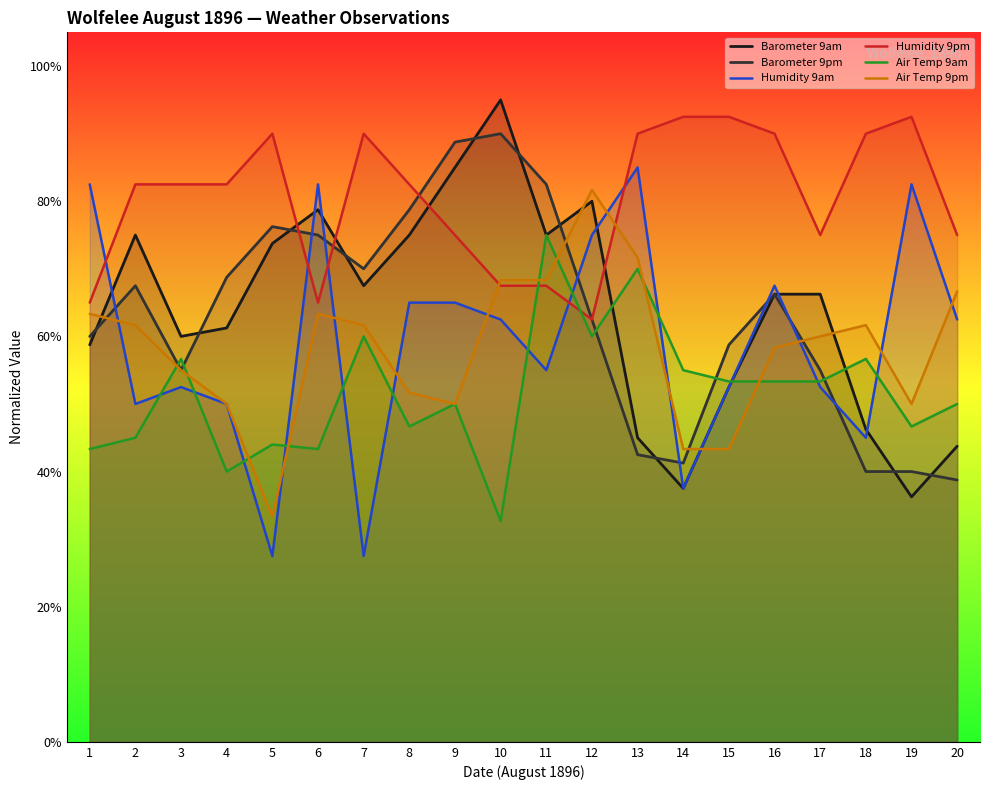

At which label is Humidity 9pm closest to 77?

9